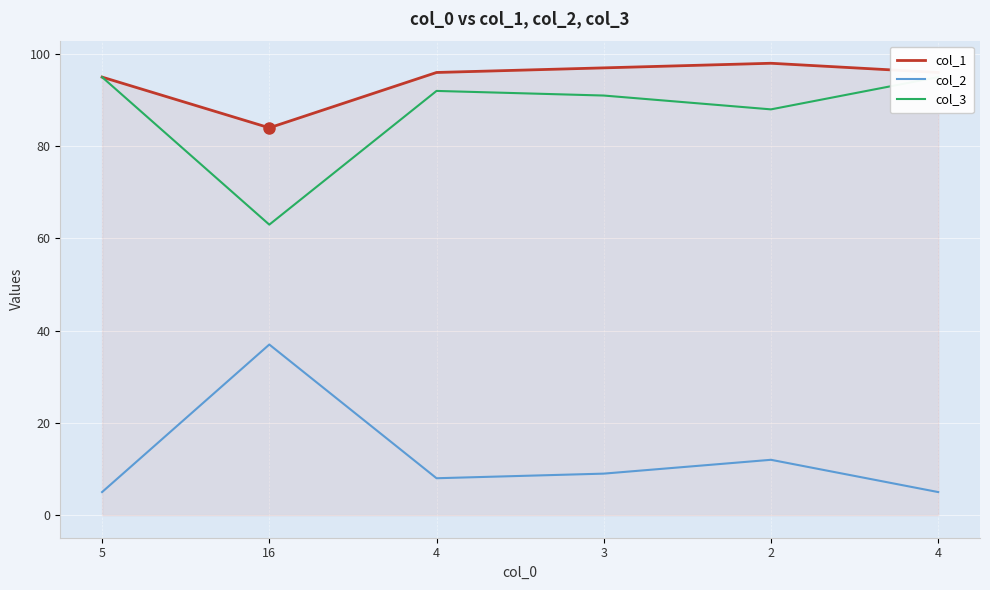

What is the spread (max minus min) of values at 4?

88